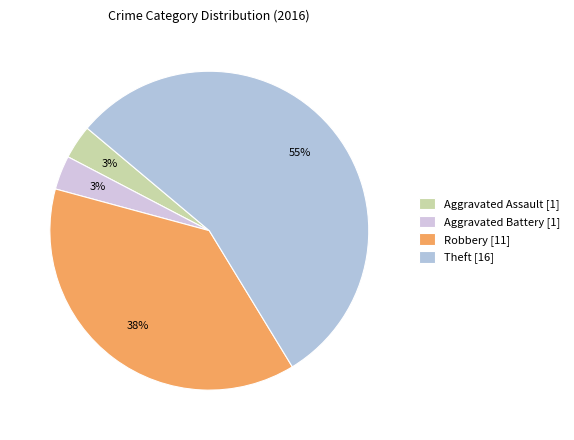

How many slices are in this pie chart?

4